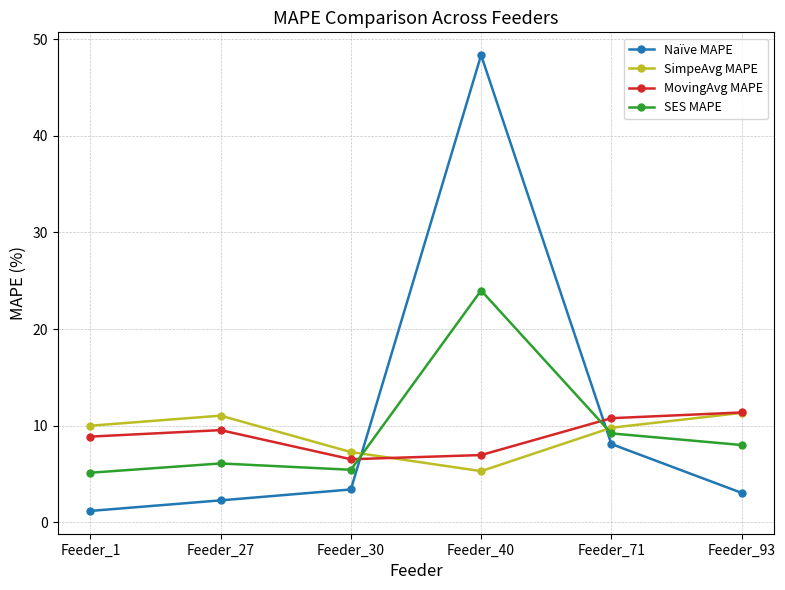

At which category does SimpeAvg MAPE reach its first local peak?

Feeder_27